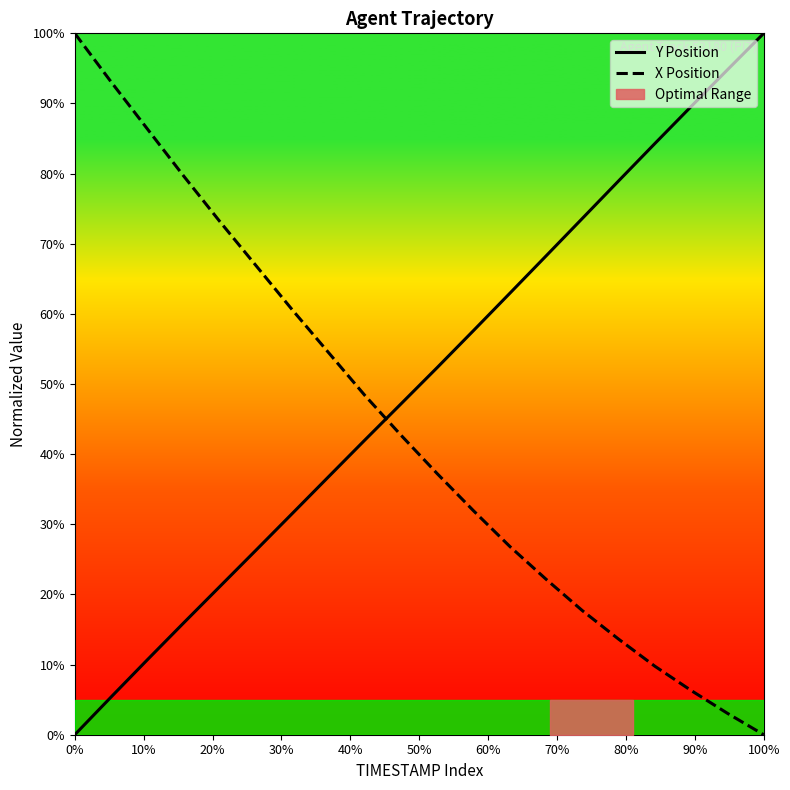

How many times do Y Position and X Position cross each other?

1